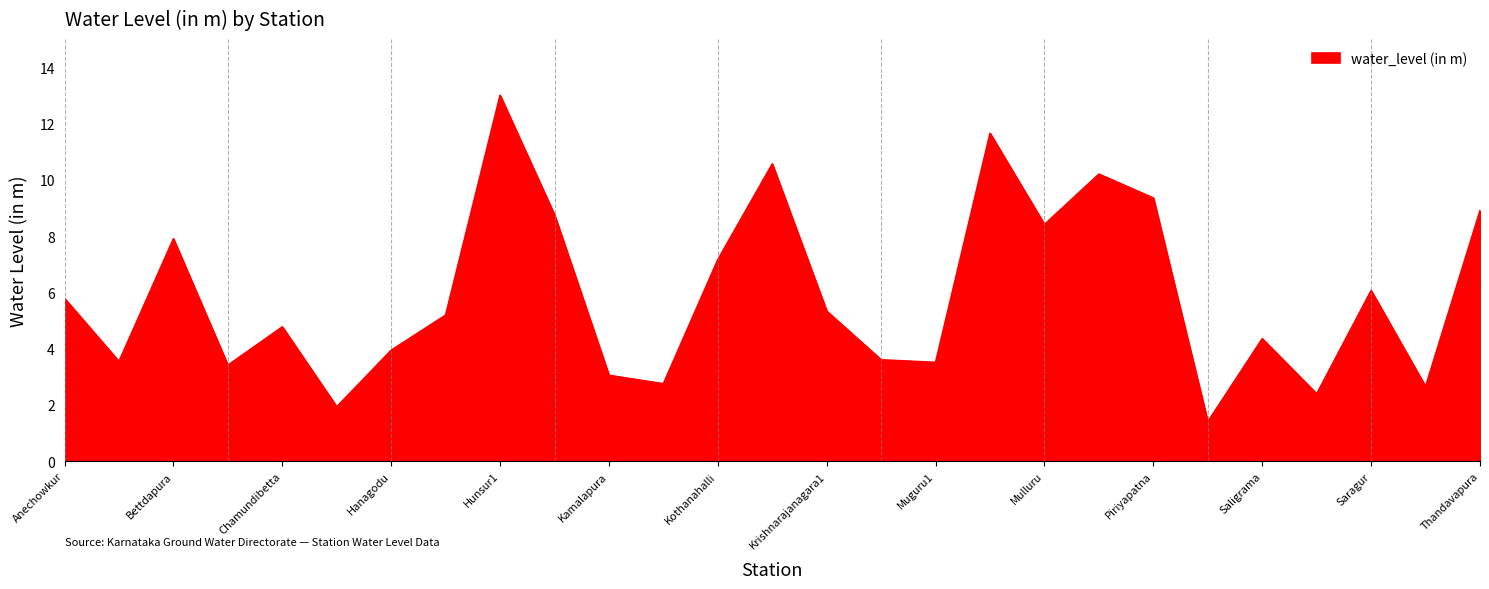

What is the difference between the maximum and minimum values?

11.6